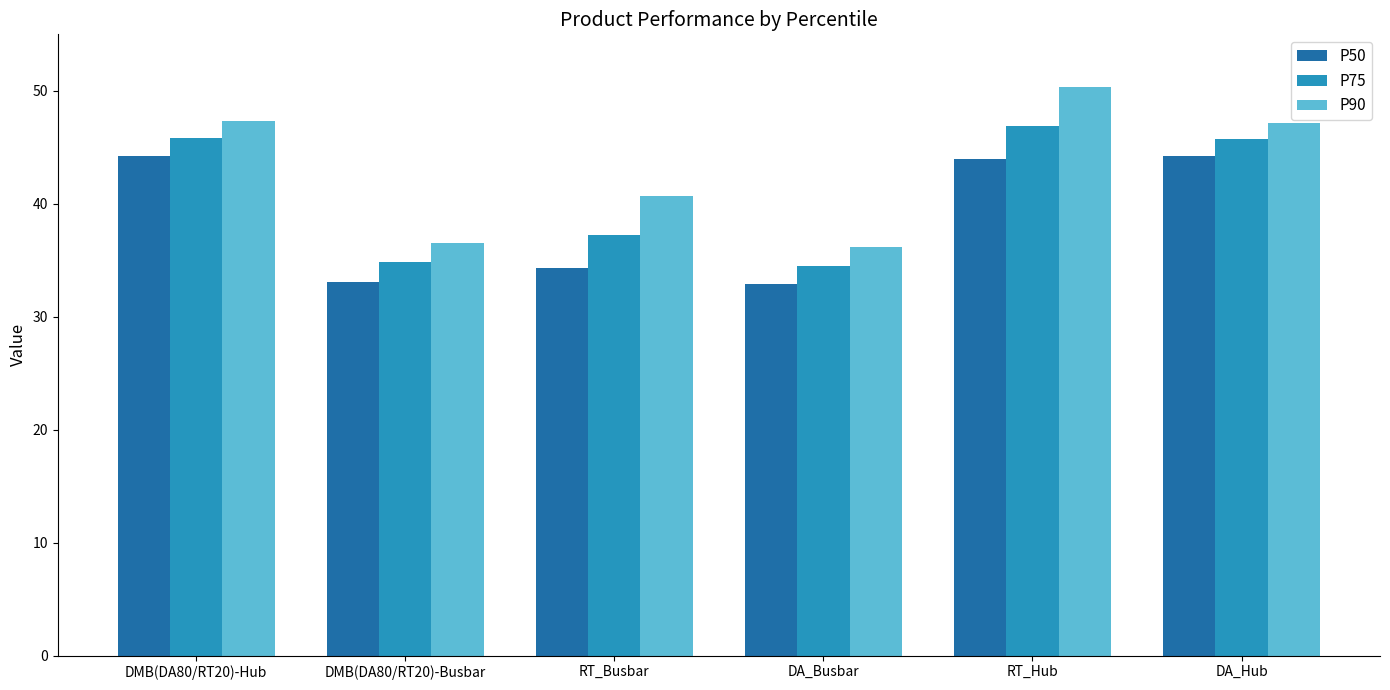

What is the total value across all series at DA_Hub?

137.1